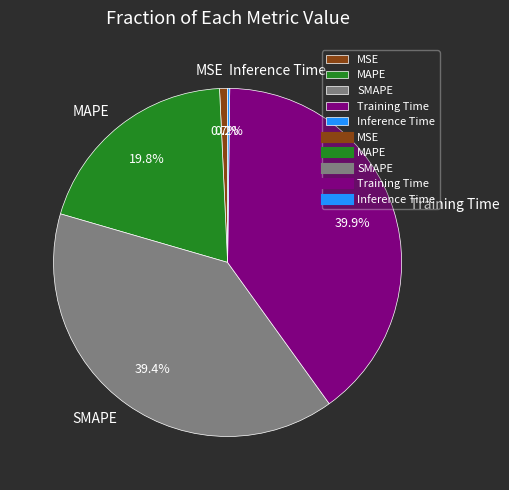

Is it true that MSE is 1% of the pie?

True